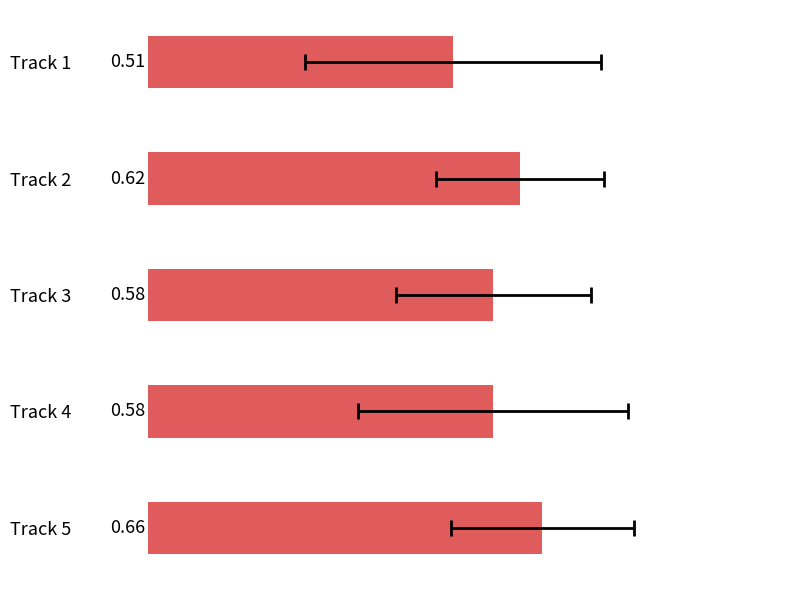

What is the sum of all values?

2.9